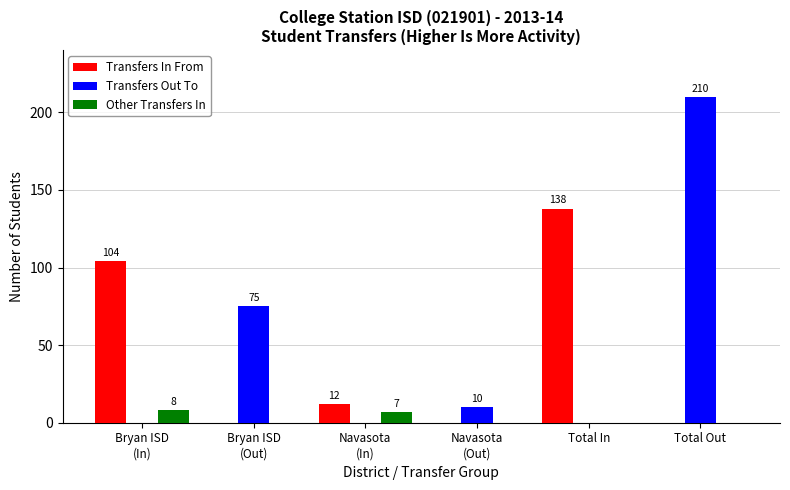

Reading left to right, list all the values displayed in this chart.

Transfers In From: 104	0	12	0	138	0
Transfers Out To: 0	75	0	10	0	210
Other Transfers In: 8	0	7	0	0	0